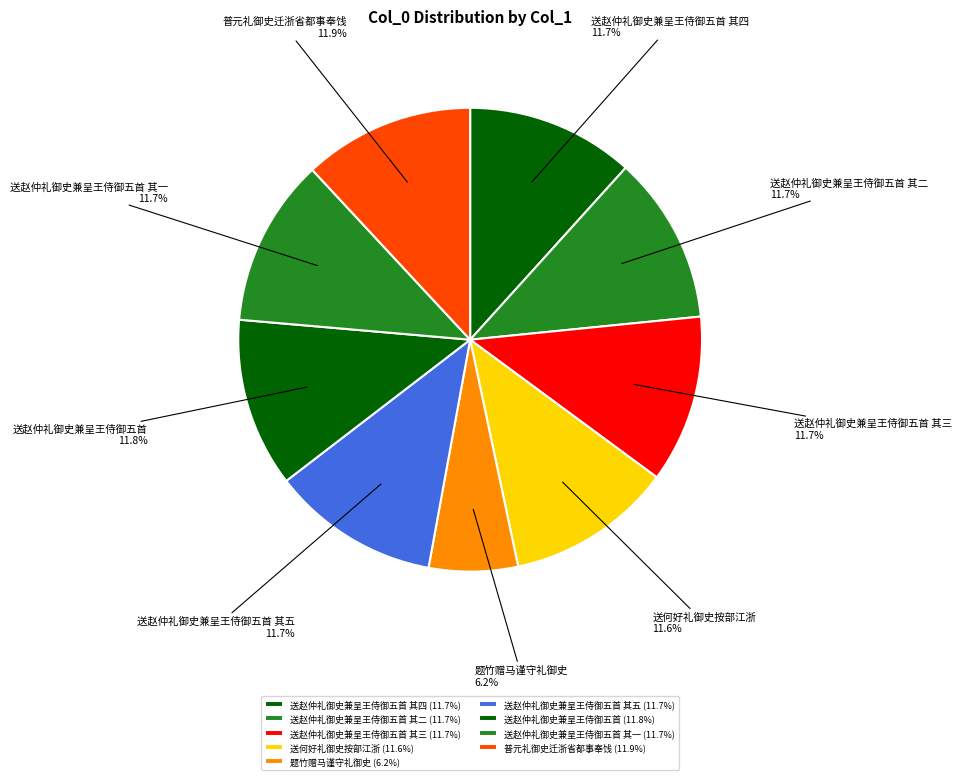

What percentage is NOT represented by 送赵仲礼御史兼呈王侍御五首 其二?

88.3%